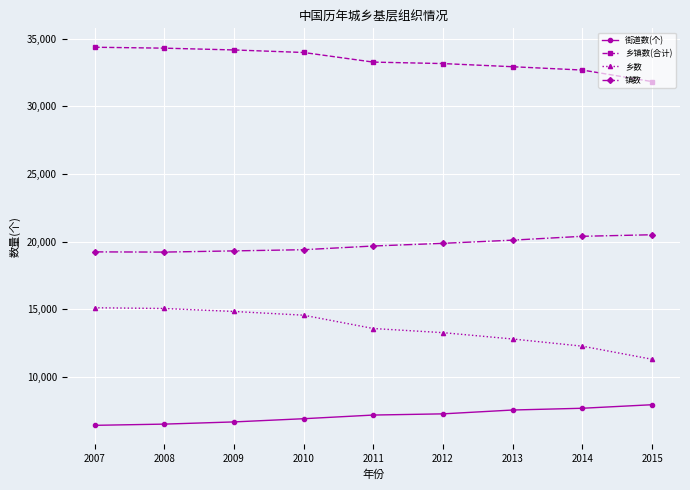

At 2011, list the series in order from smallest to largest.

街道数(个), 乡数, 镇数, 乡镇数(合计)